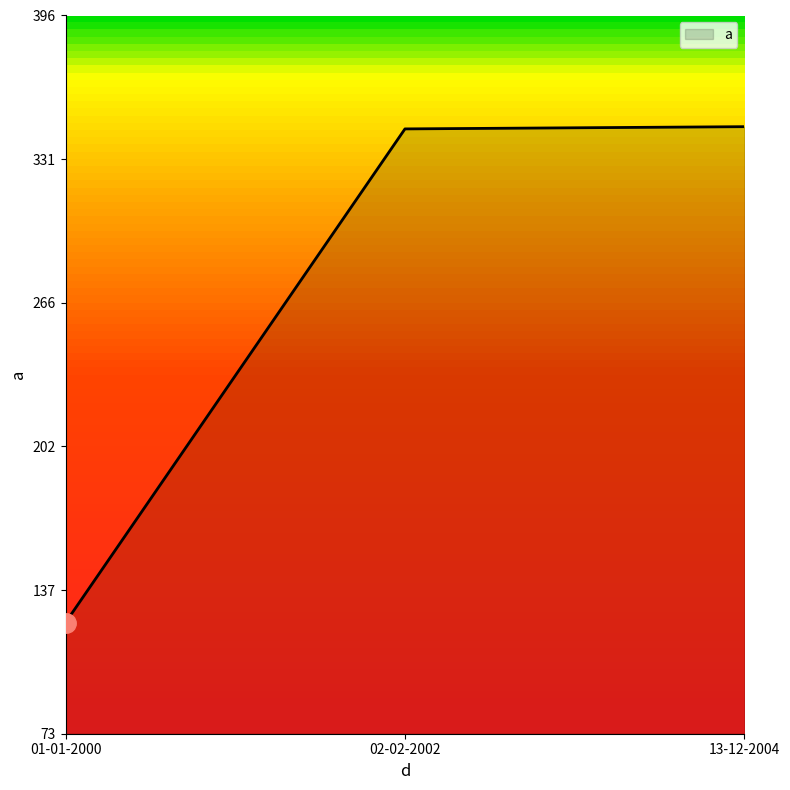

What is the change in value from 01-01-2000 to 13-12-2004?

+223